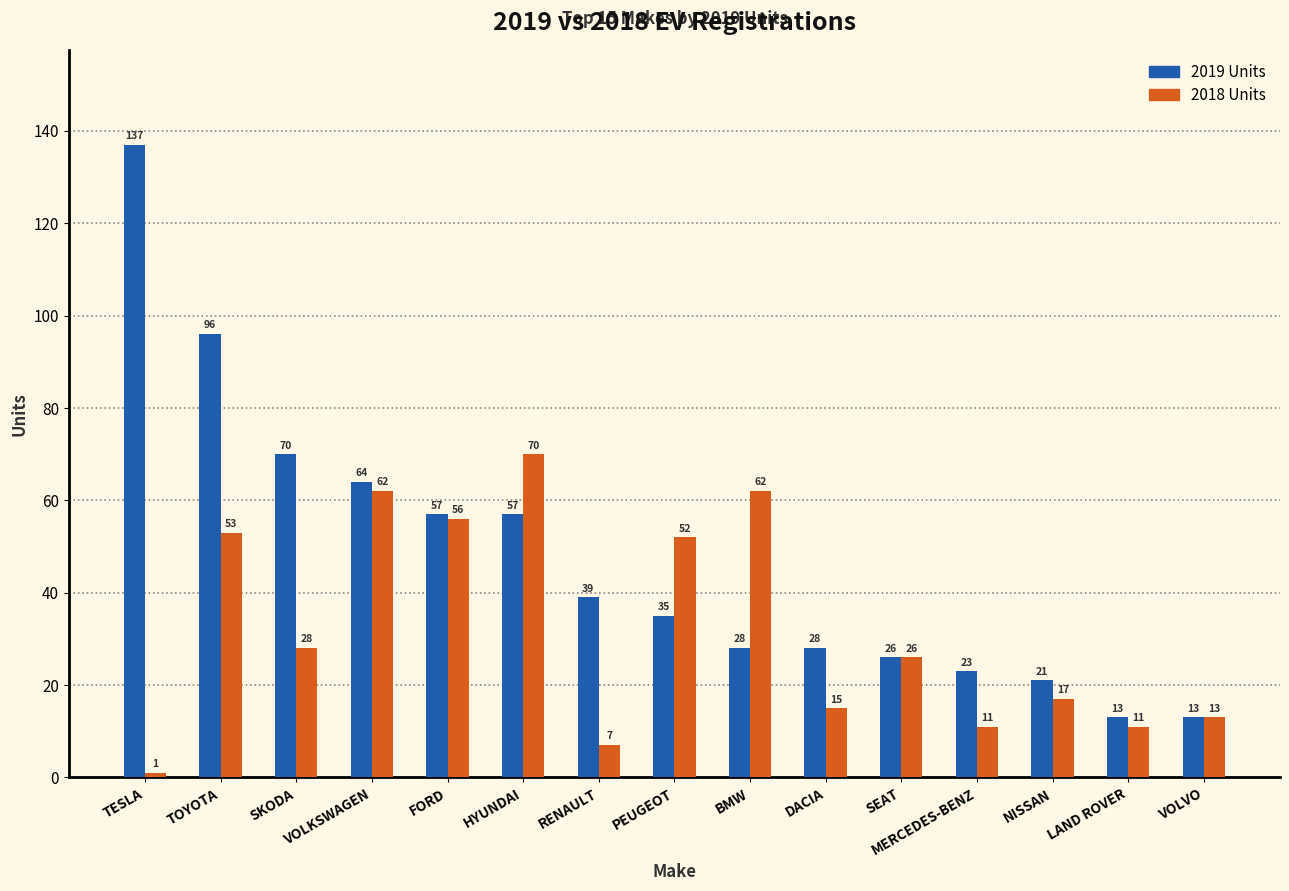

What position from the left is VOLVO?

15